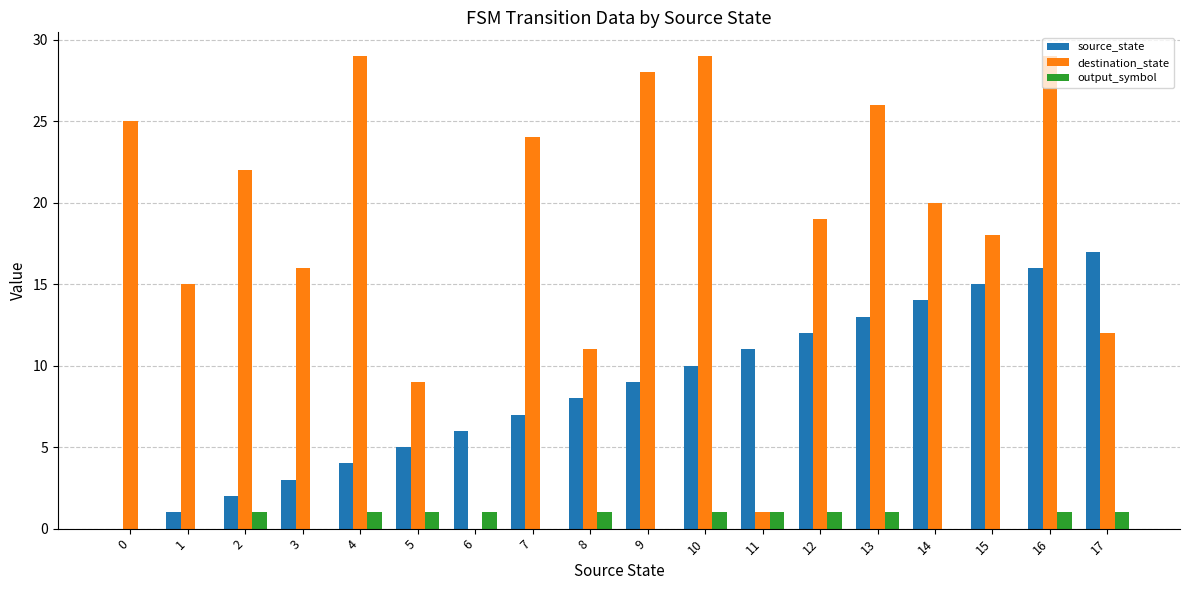

Are the bars grouped side by side (vs. stacked)?

Yes